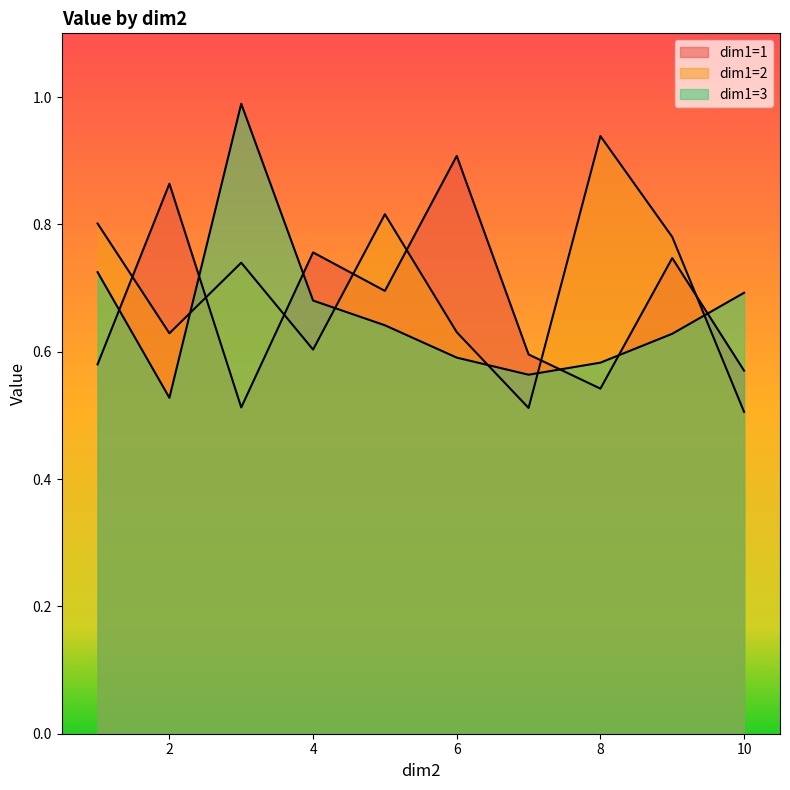

Rank the categories by dim1=1 value from lowest to highest.

3, 8, 10, 1, 7, 5, 9, 4, 2, 6